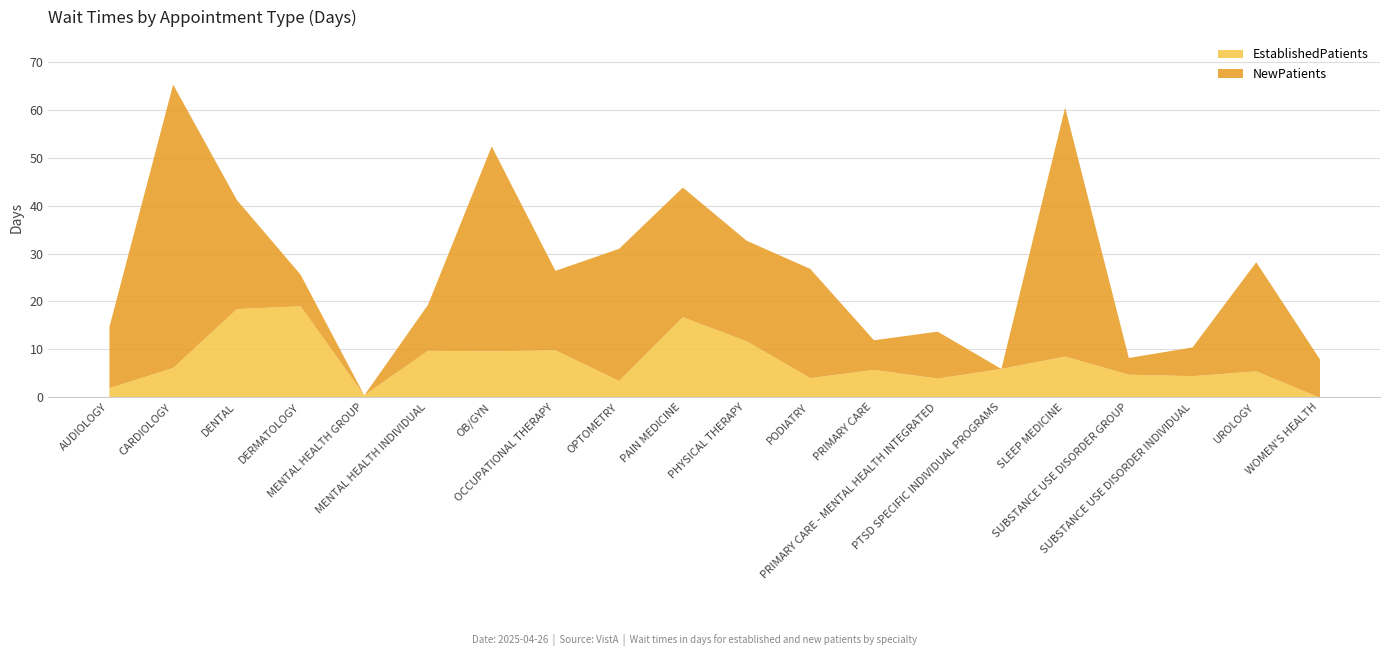

Which series changed the most between PHYSICAL THERAPY and PRIMARY CARE - MENTAL HEALTH INTEGRATED?

NewPatients